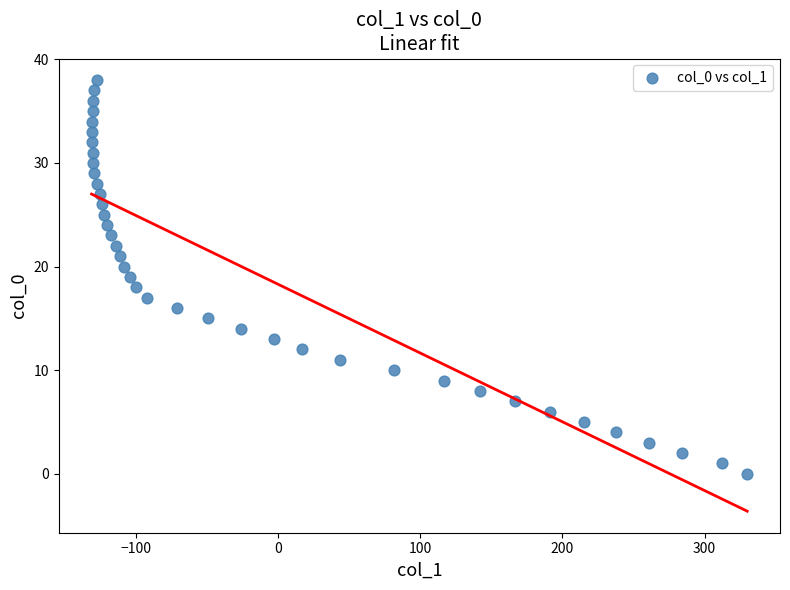

What is the range of X values (max minus min)?

461